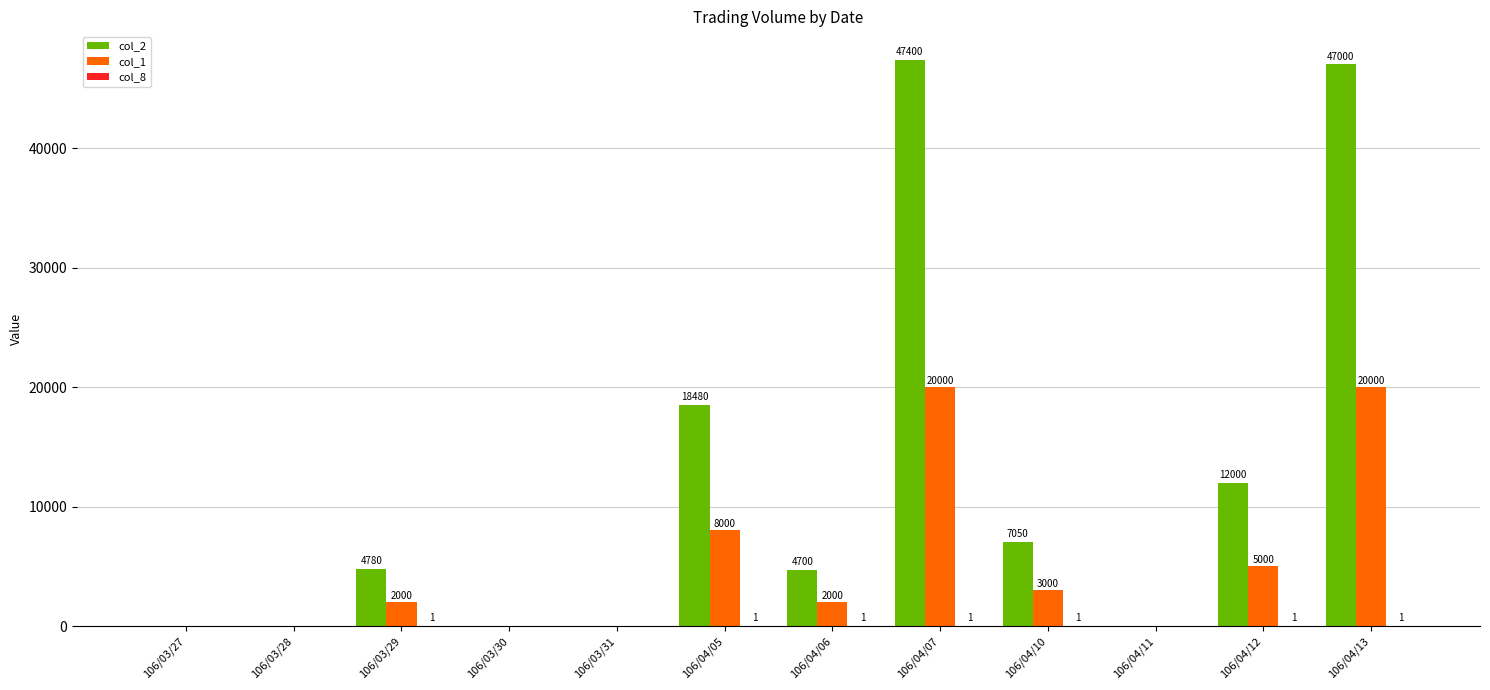

Between 106/03/31 and 106/04/05, which series saw the biggest shift?

col_2